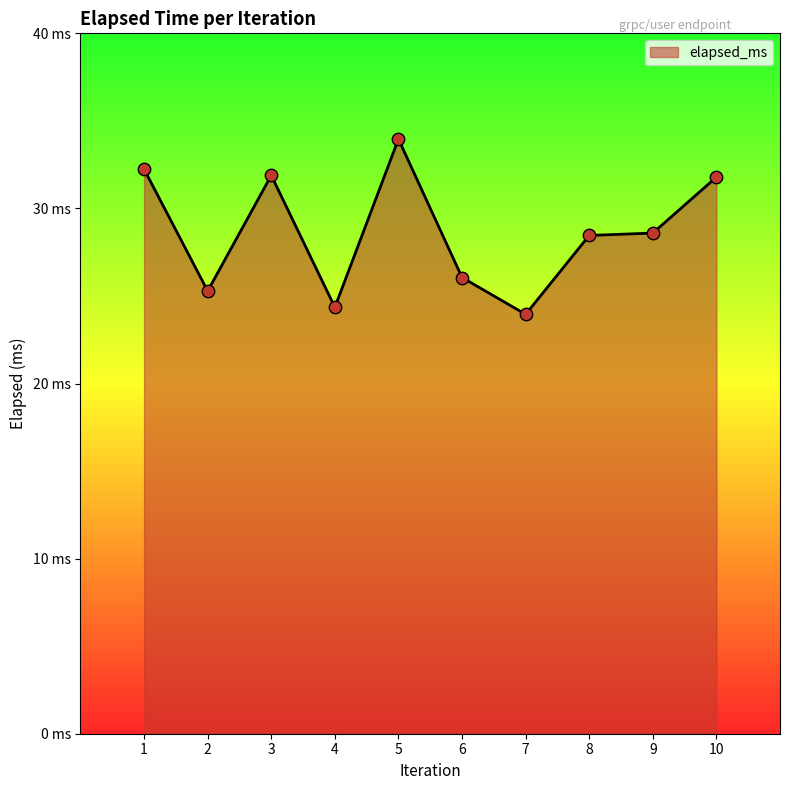

Between 9 and 5, which is larger?

5